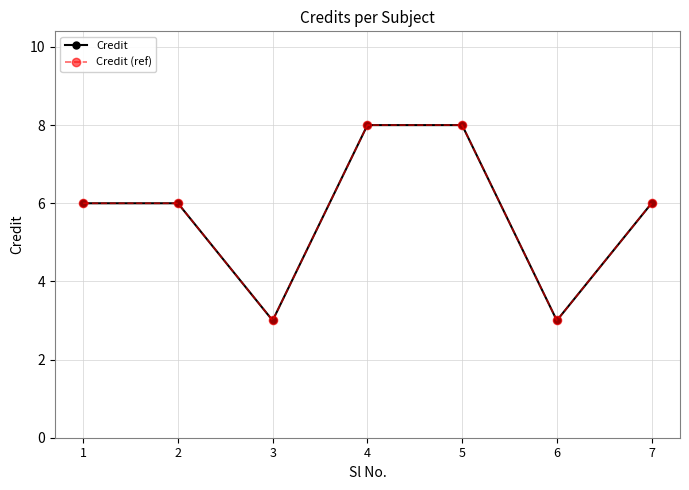

Where is the first local minimum for Credit (ref)?

3